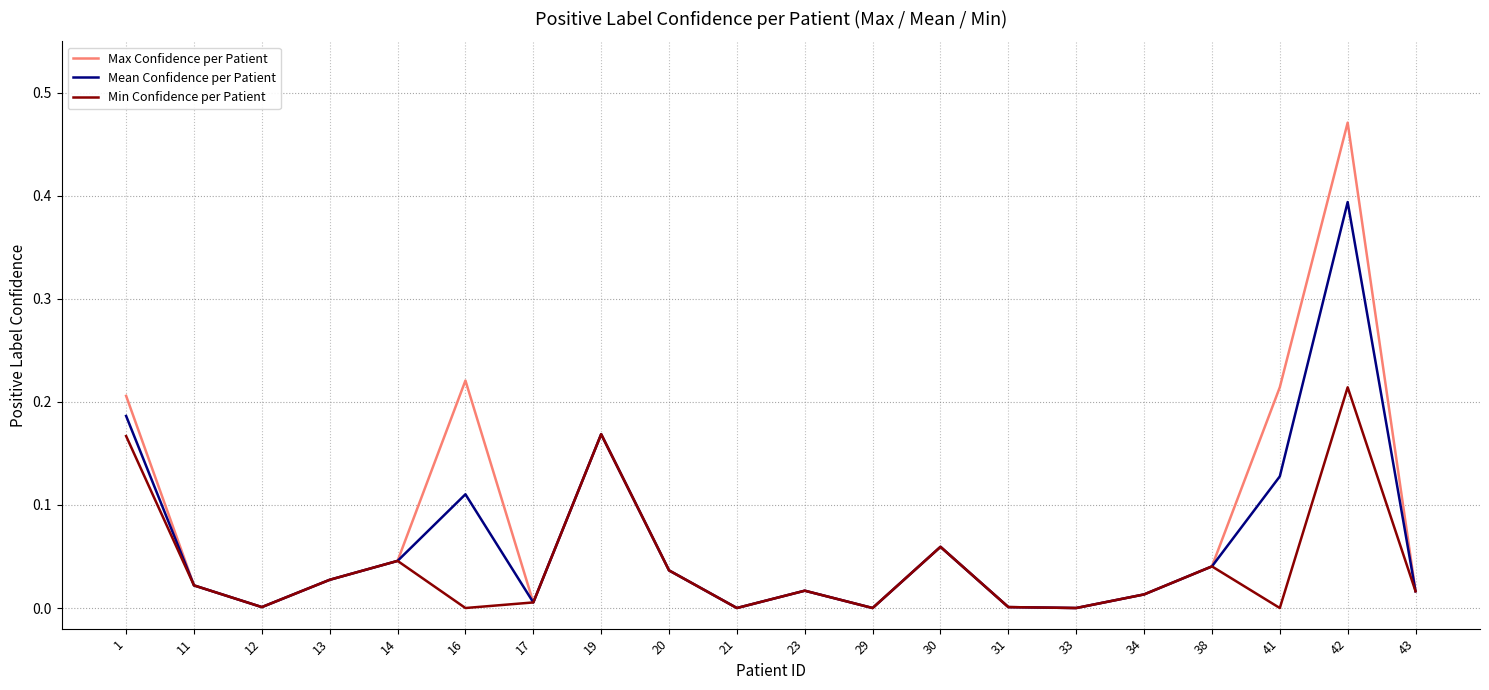

Is this an area chart (filled region under the line)?

No